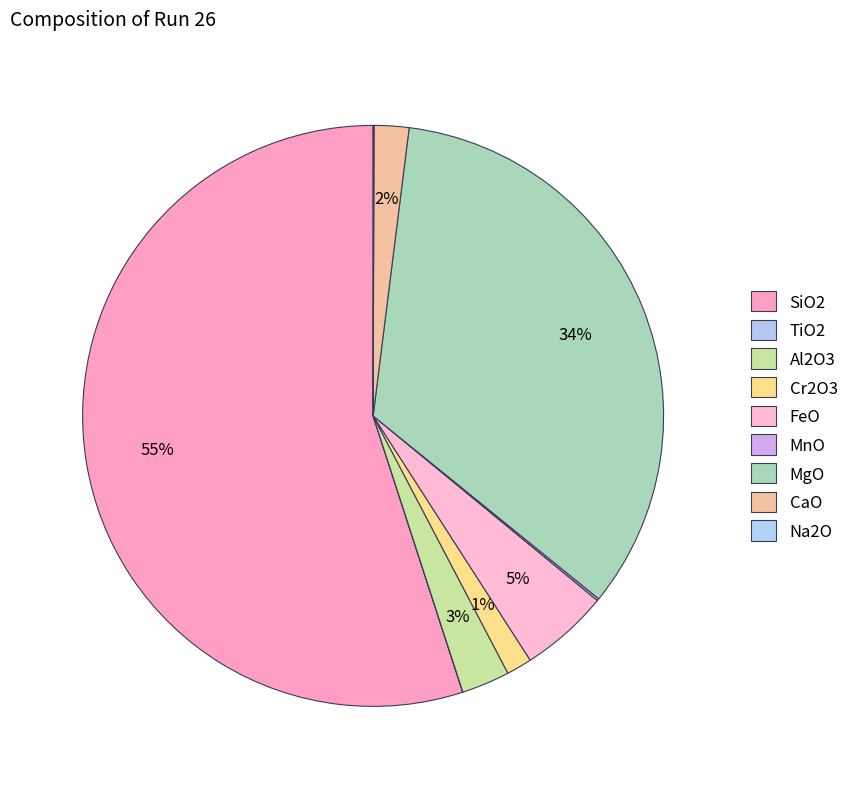

Rank the categories by value from lowest to highest.

TiO2, Na2O, MnO, Cr2O3, CaO, Al2O3, FeO, MgO, SiO2